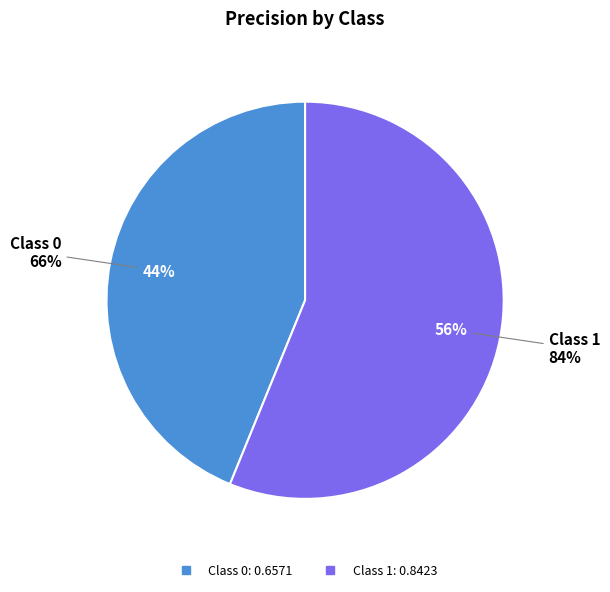

Is the sum of 1 and 0 greater than half?

Yes